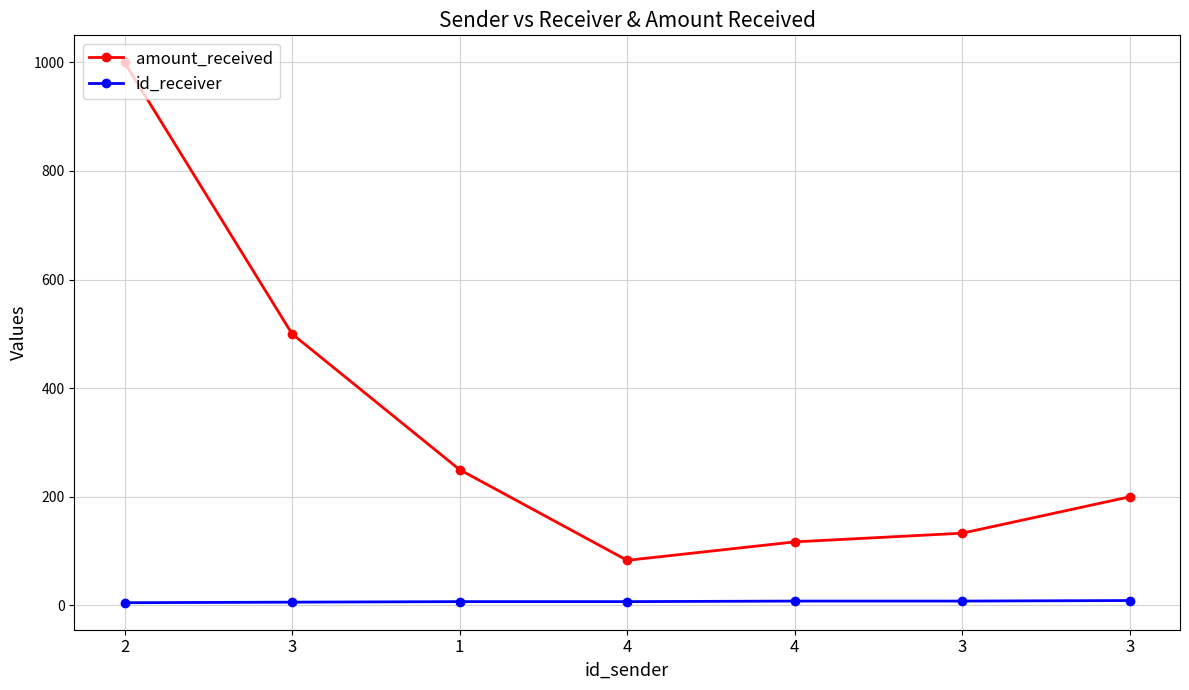

At 3, list the series in order from smallest to largest.

id_receiver, amount_received